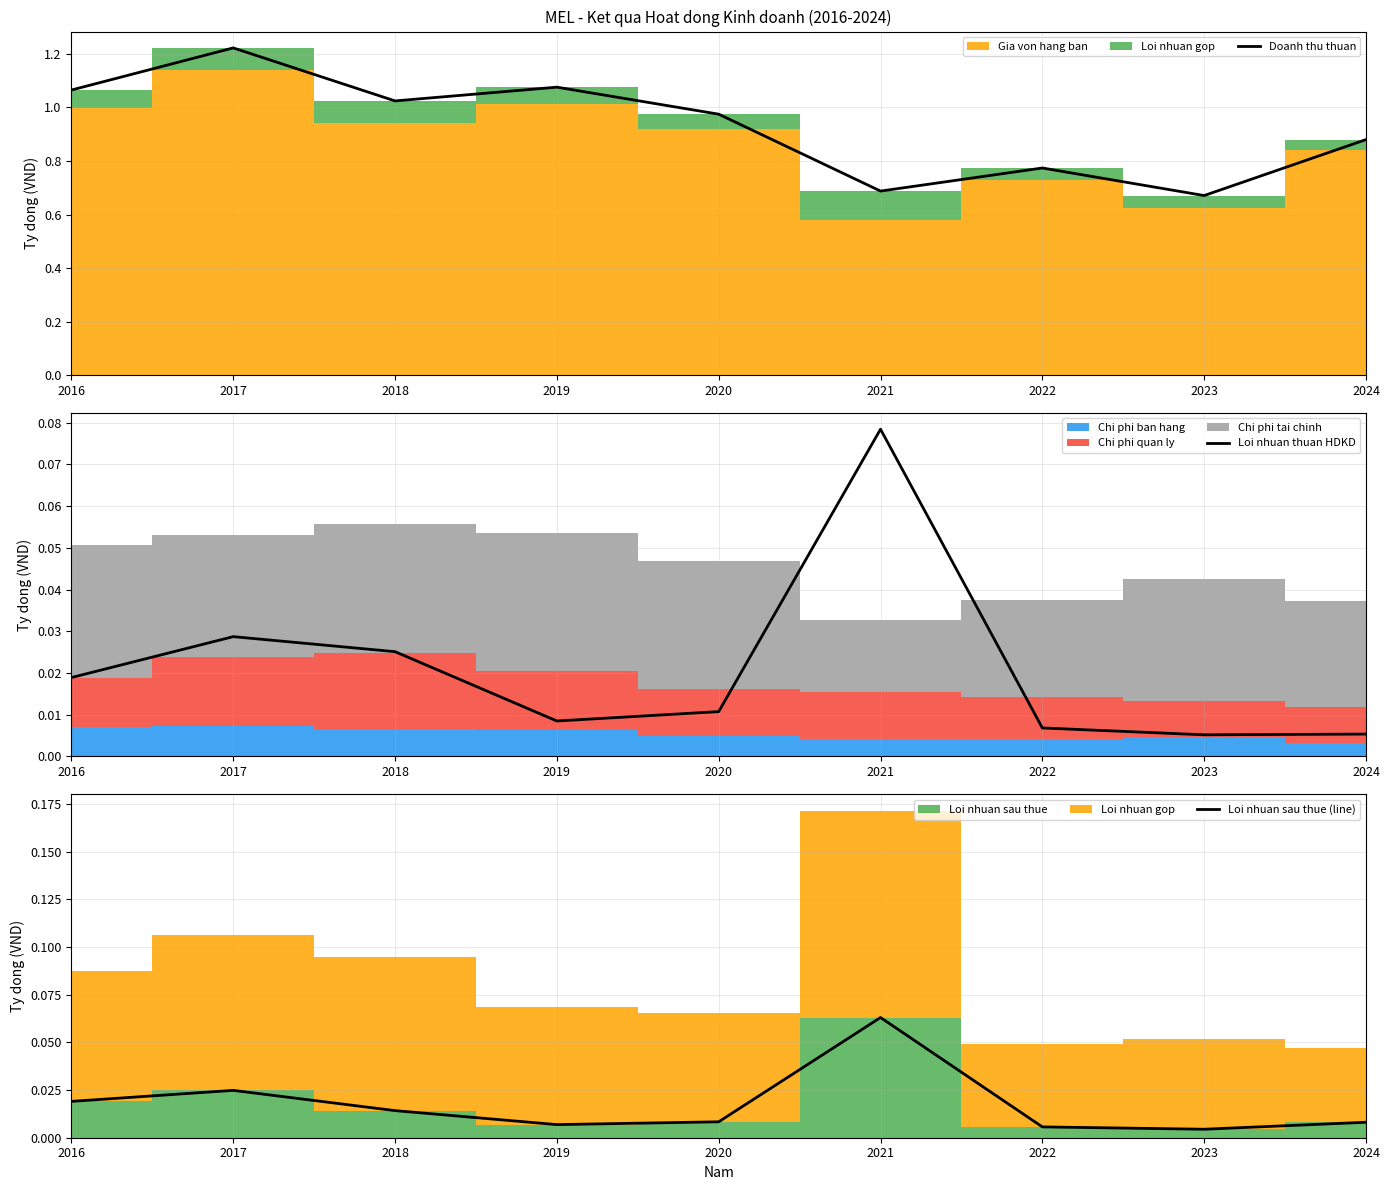

Is the value of Loi nhuan thuan HDKD at 2017 greater than the value of Doanh thu thuan at 2020?

No